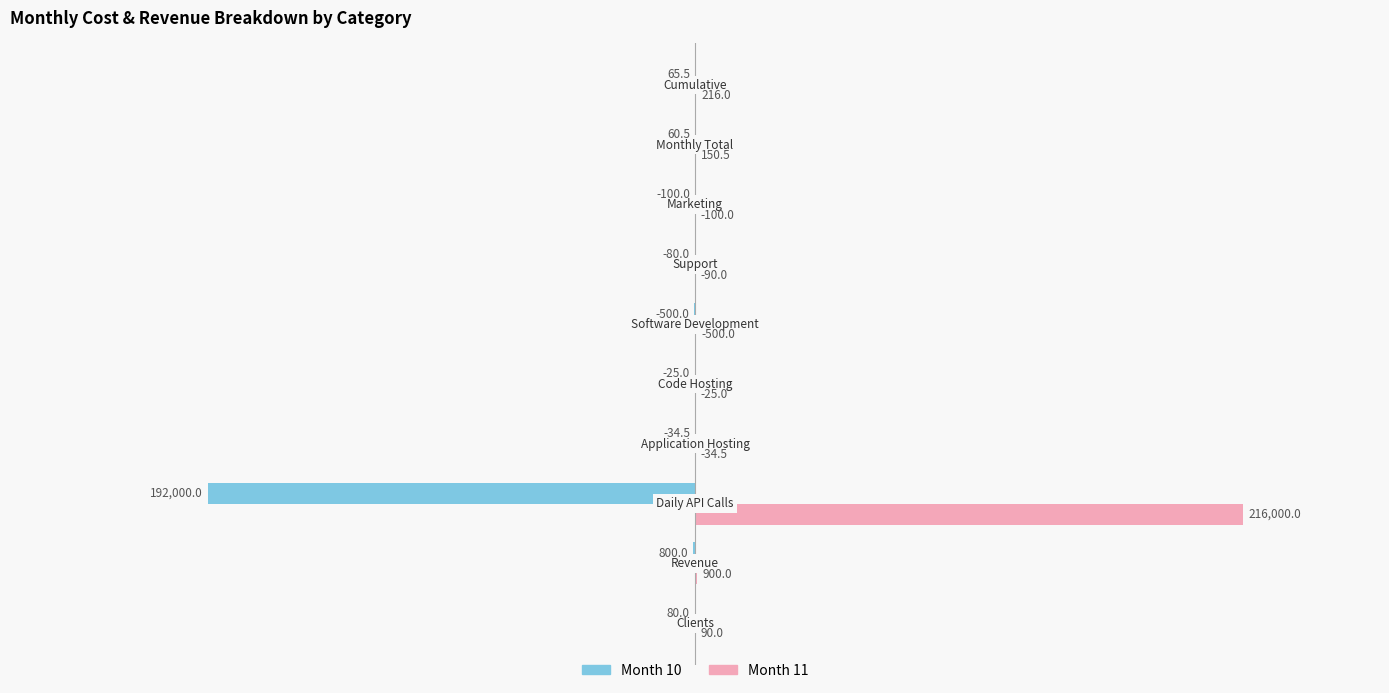

What is the sum of all Month 11 values?

218106.0